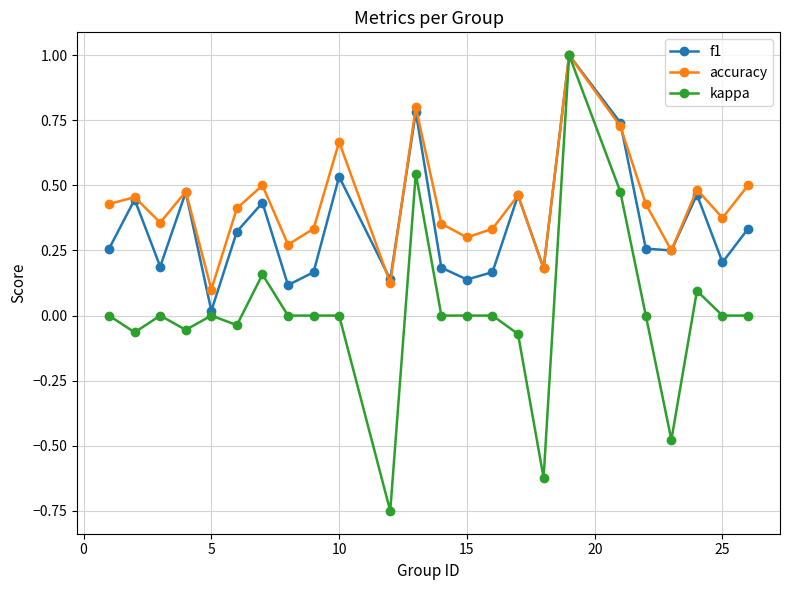

Which series has the largest total across all categories?

accuracy